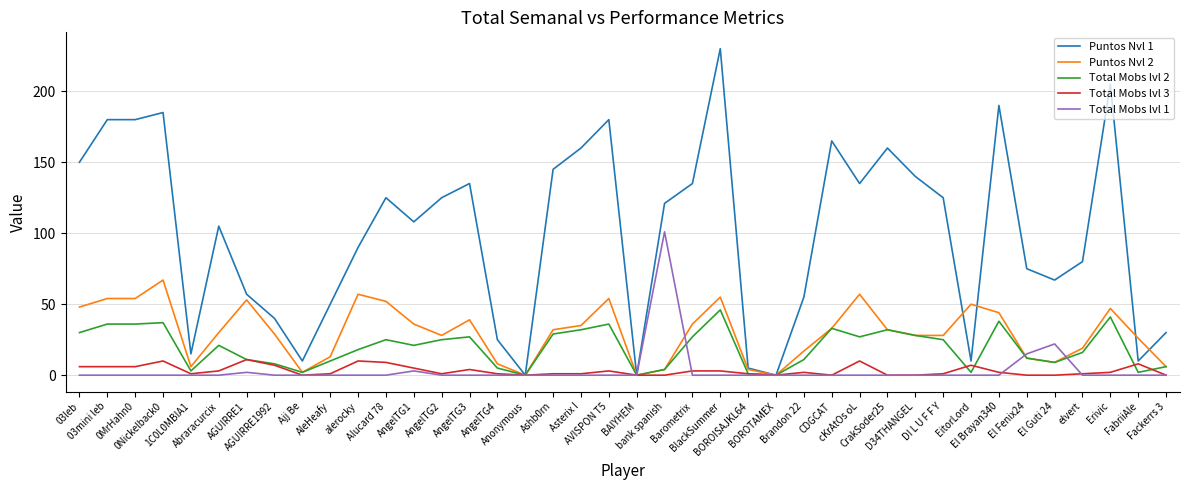

Rank the series by their maximum value, from lowest to highest.

Total Mobs lvl 3, Total Mobs lvl 2, Puntos Nvl 2, Total Mobs lvl 1, Puntos Nvl 1